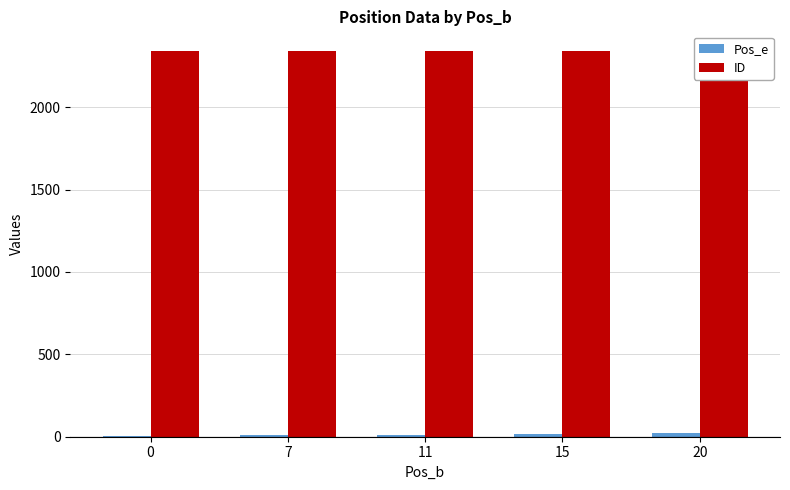

Where is Pos_e nearest to the value 14?

11